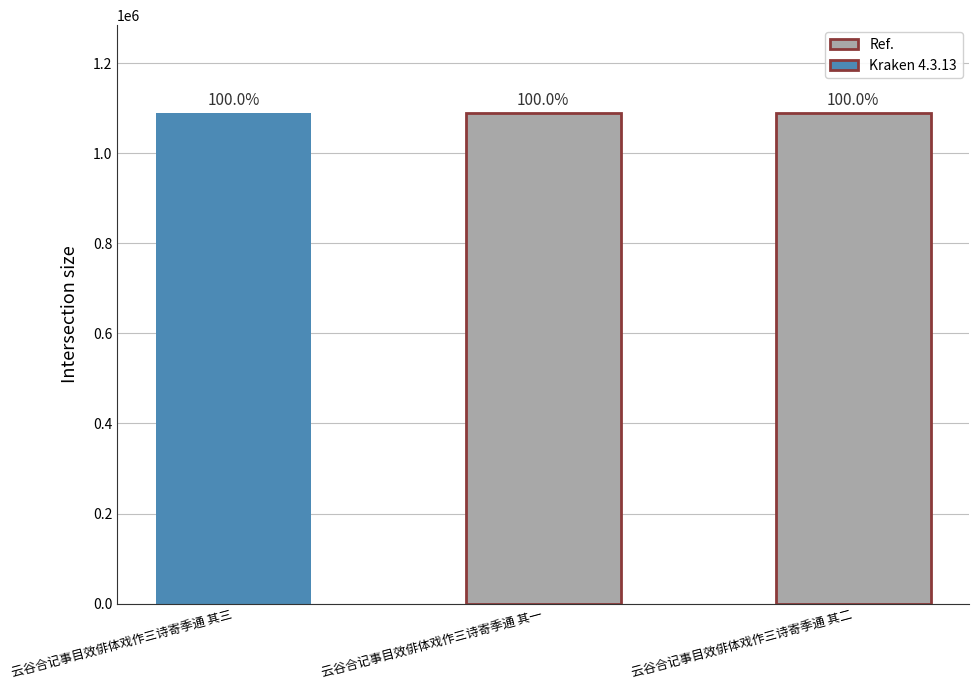

Which label corresponds to the largest value in the chart?

云谷合记事目效俳体戏作三诗寄季通 其三